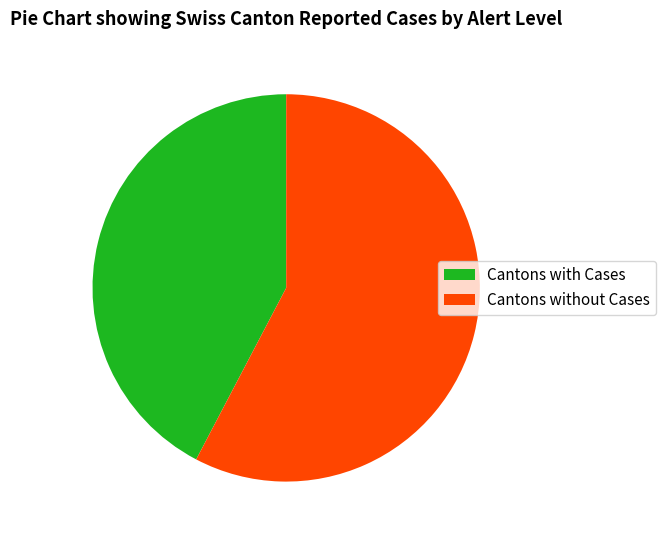

Which category has the smallest portion of the pie?

Cantons with Cases